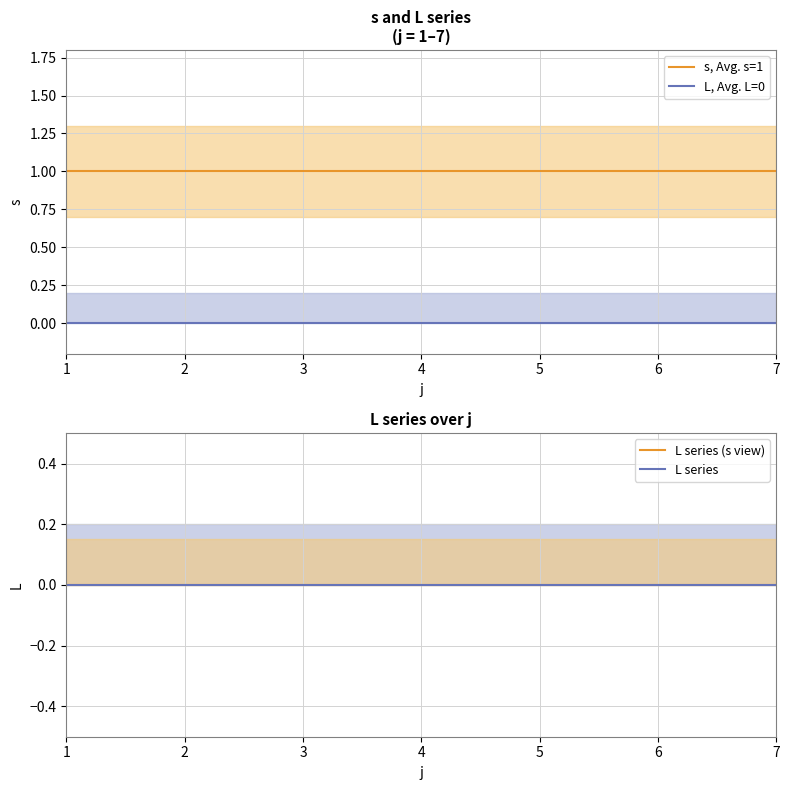

List the labels in order of L, Avg. L=0 value, largest first.

1, 2, 3, 4, 5, 6, 7